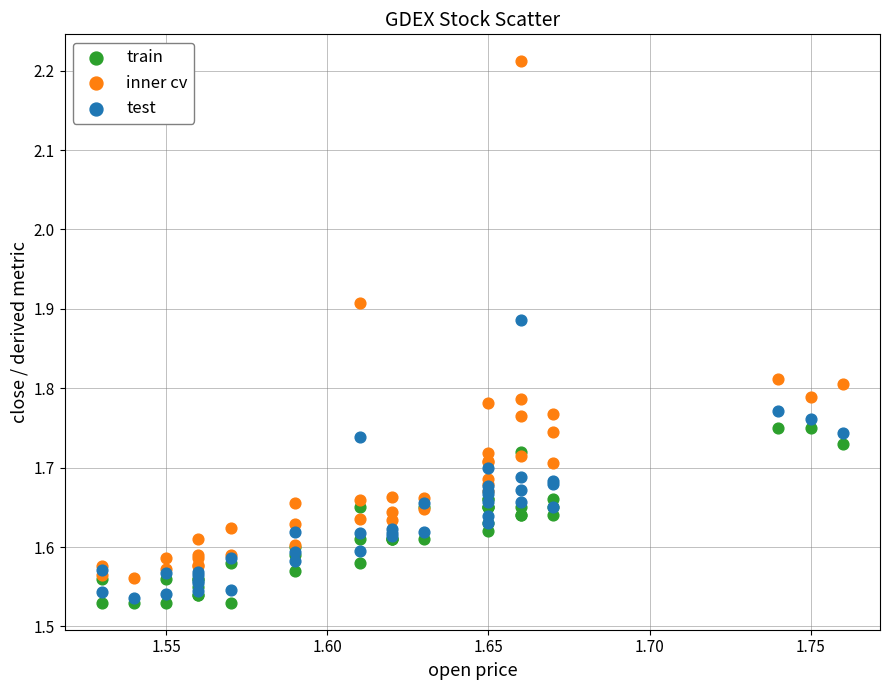

What are all the series names shown in the legend?

train, inner cv, test